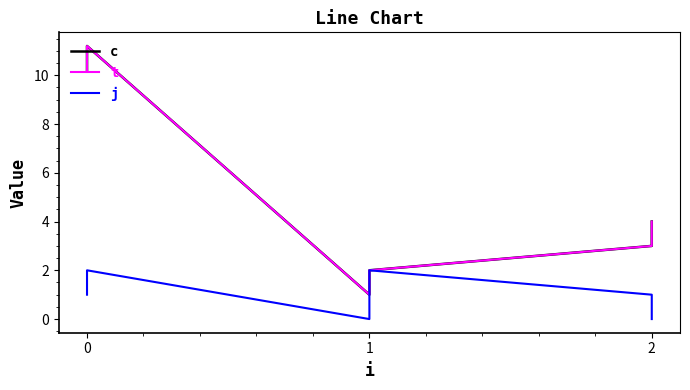

Is the value of c at 1 greater than the value of j at 1?

Yes